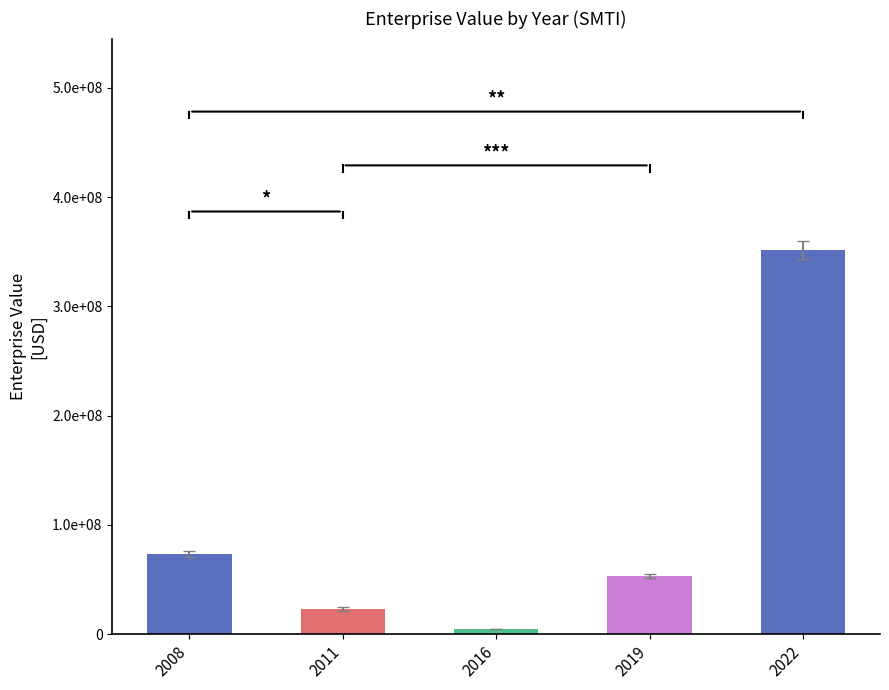

Does the chart contain any negative values?

No